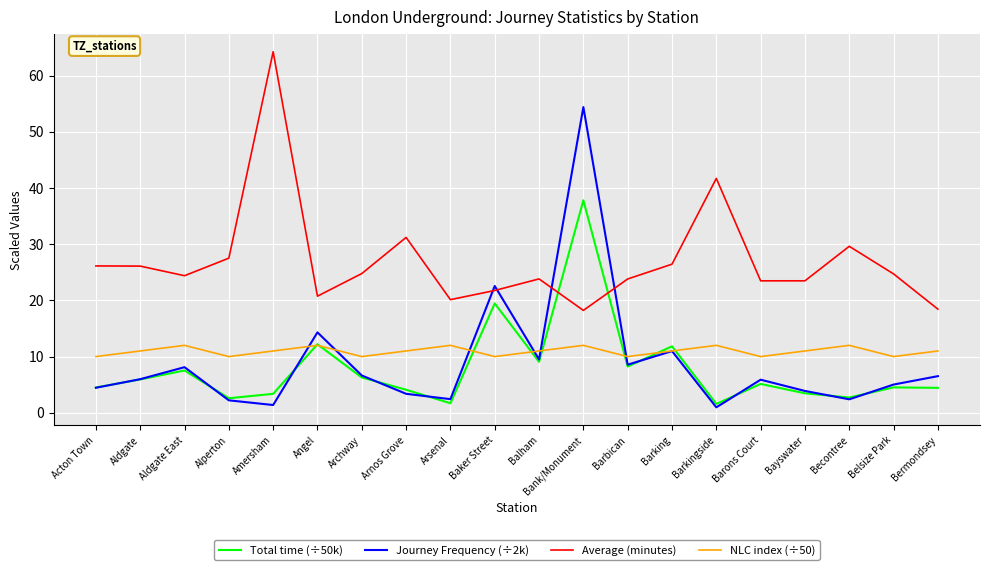

At which category is the sum across all series the highest?

Bank/Monument